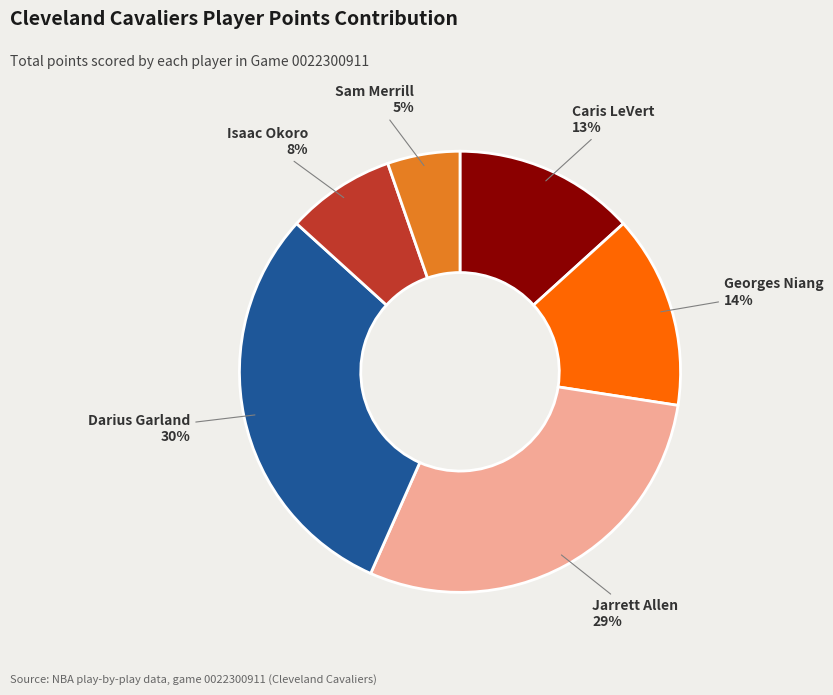

Is there a majority slice in this chart?

No